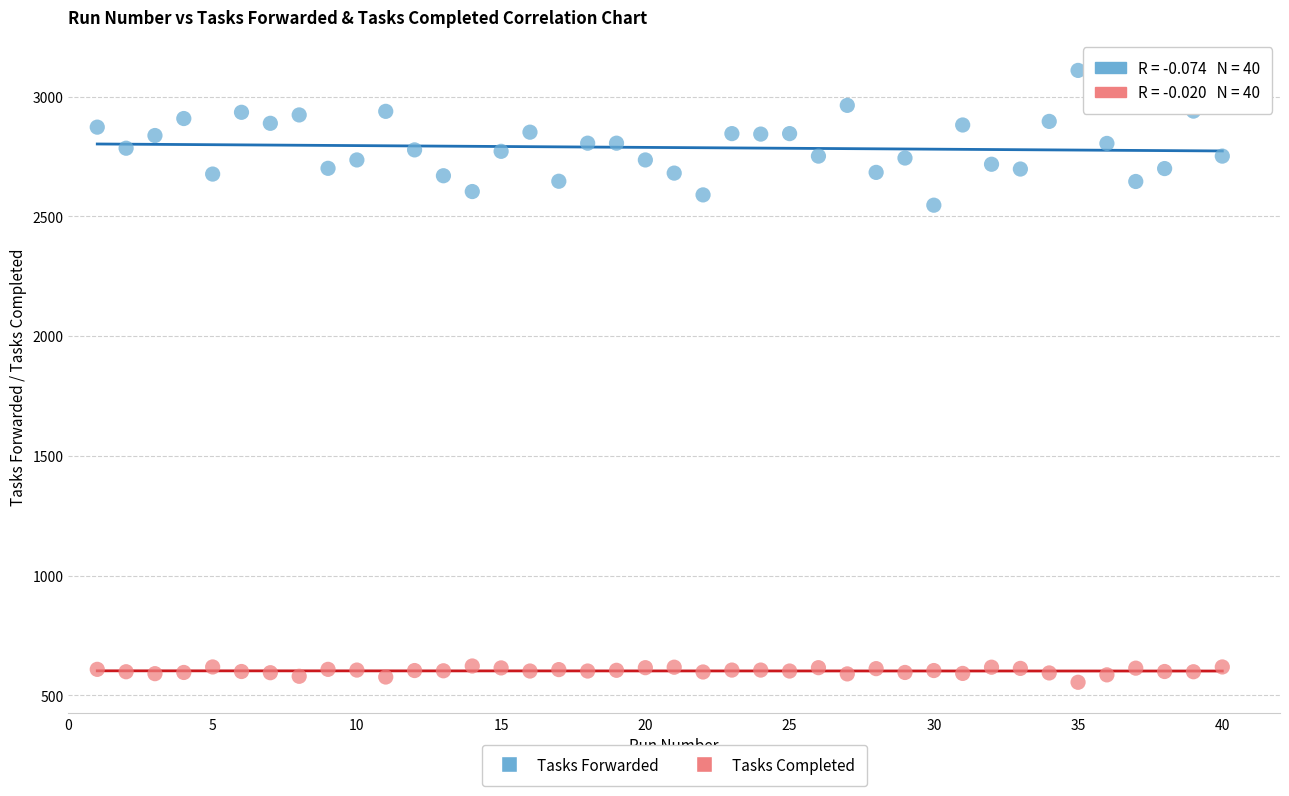

Across all series, what Y value is closest to 1832?

2547